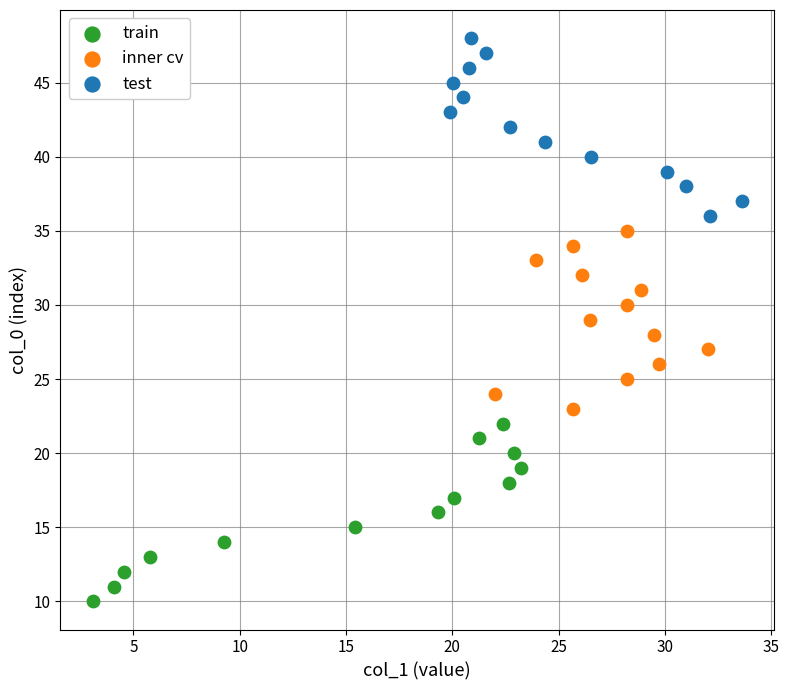

Which series reaches the minimum Y coordinate?

train